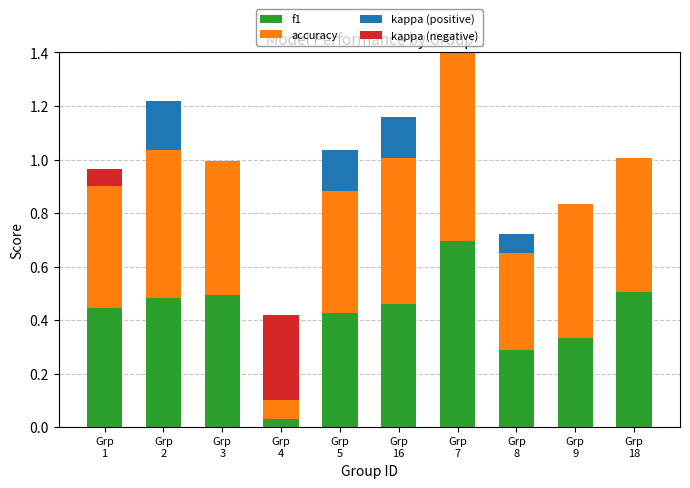

What is the maximum value for kappa (positive)?

0.4